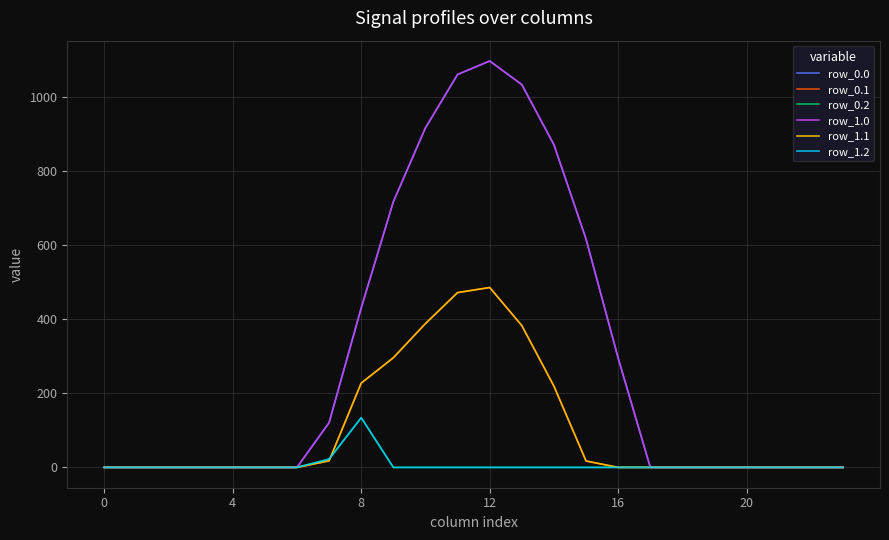

Does the chart display data point markers on the line(s)?

No